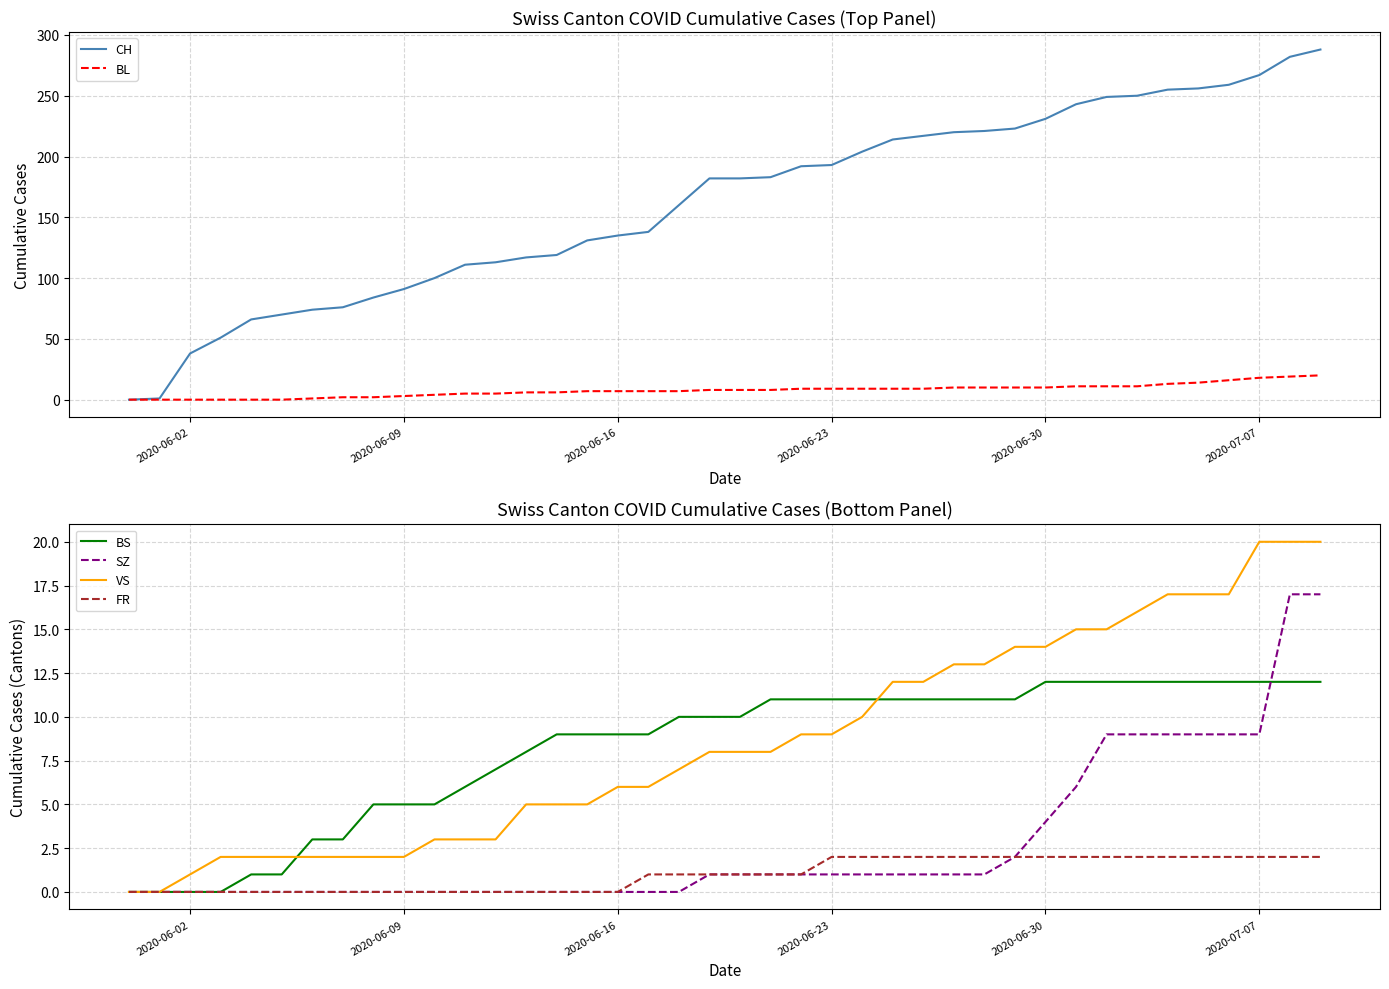

What is the highest value of the BL series?

20